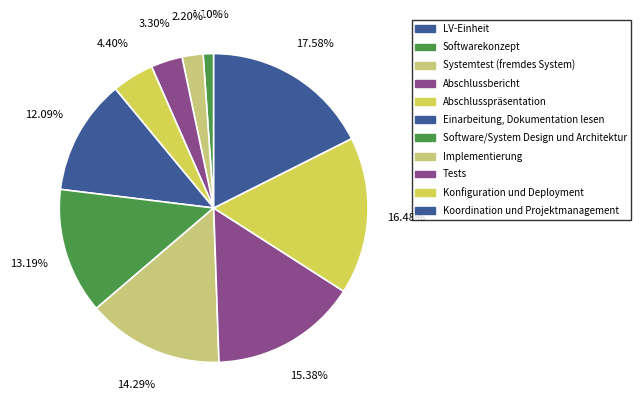

Is the sum of Einarbeitung, Dokumentation lesen and Systemtest (fremdes System) greater than half?

No